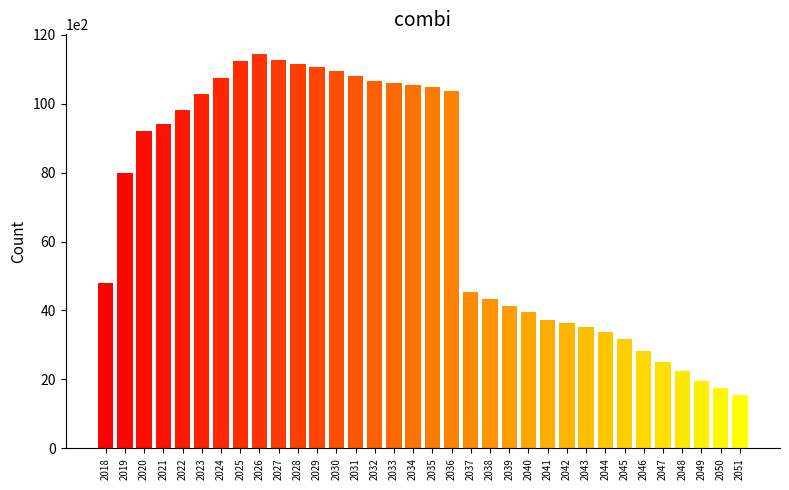

At which label is the value closest to 6496?

2019